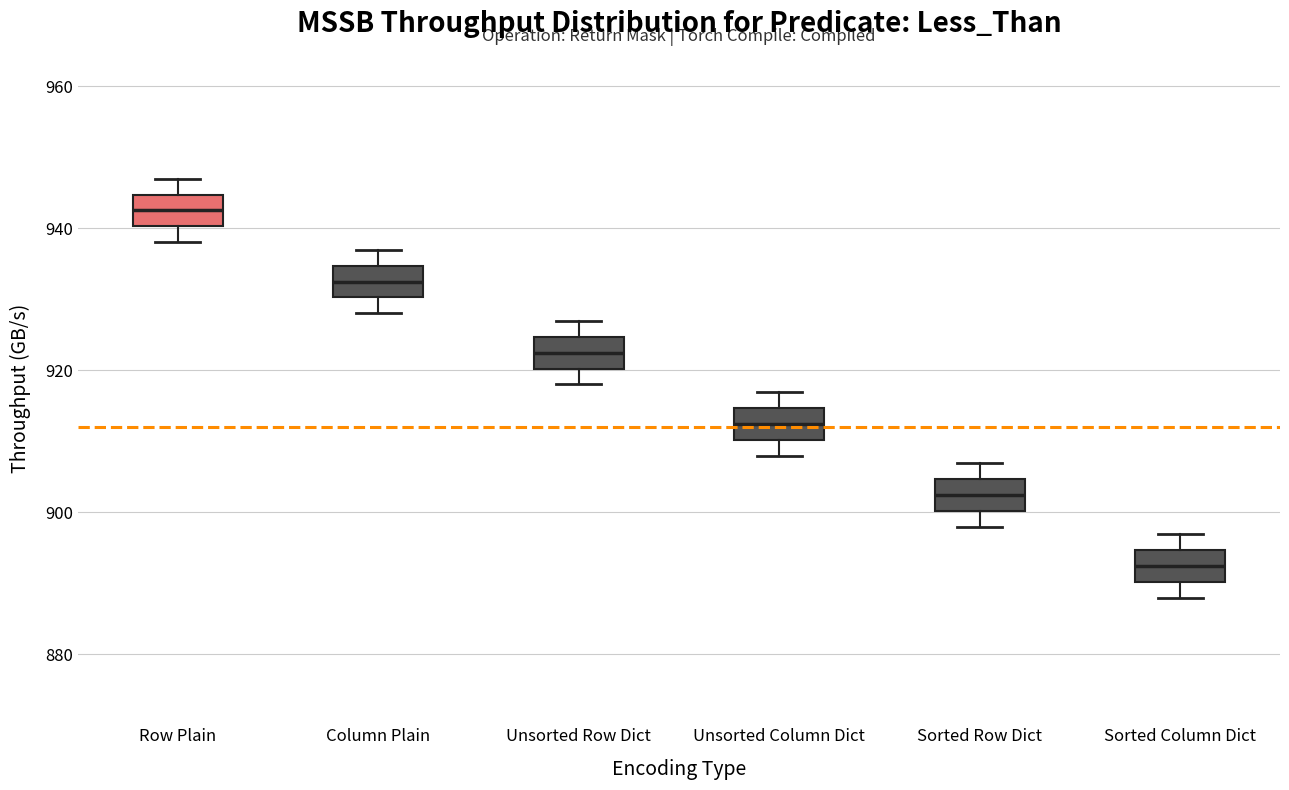

Reading left to right, read every box against the y-axis: the position of its median line, the range the box covers, and the ends of its whiskers. The values are not printed on the chart, so give them approximately, as read against the axis.

Row Plain: median 942, box 940 to 944, whiskers 938 to 948
Column Plain: median 932, box 930 to 934, whiskers 928 to 938
Unsorted Row Dict: median 922, box 920 to 924, whiskers 918 to 928
Unsorted Column Dict: median 912, box 910 to 914, whiskers 908 to 918
Sorted Row Dict: median 902, box 900 to 904, whiskers 898 to 908
Sorted Column Dict: median 892, box 890 to 894, whiskers 888 to 898